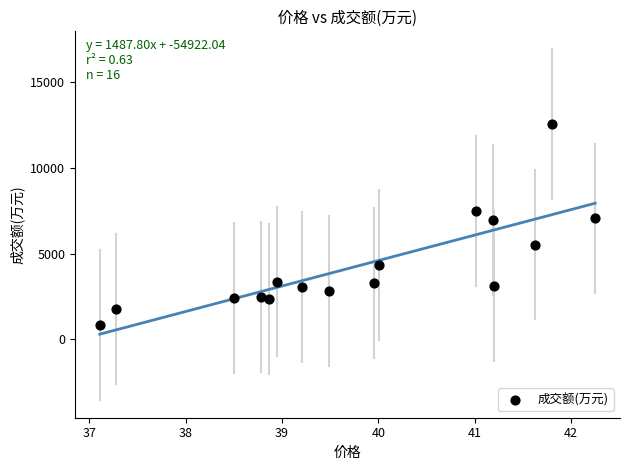

What is the range of Y values (max minus min)?

11759